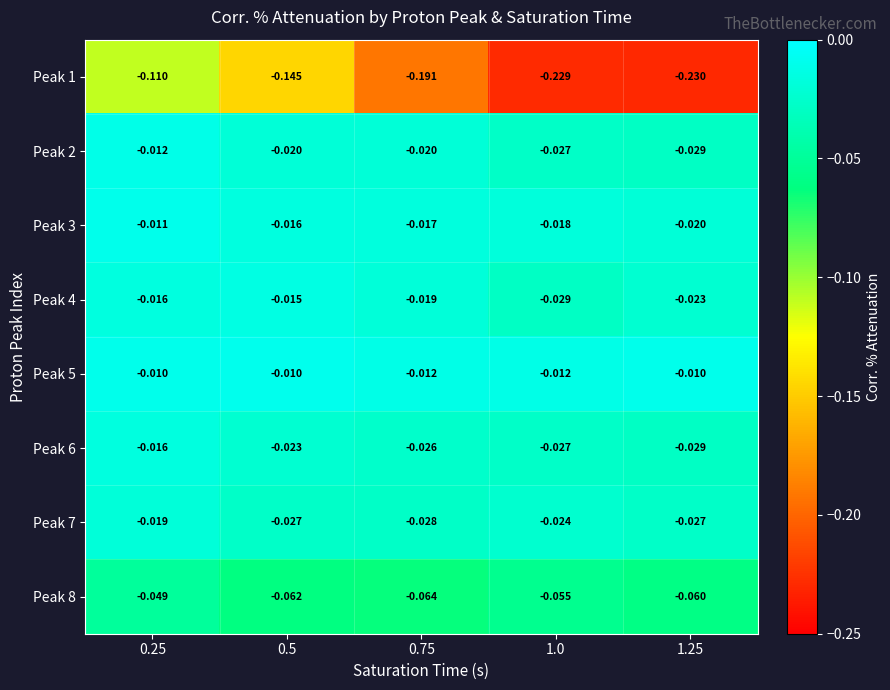

Is the value of Peak 4 at 1.0 greater than the value of Peak 6 at 0.25?

No